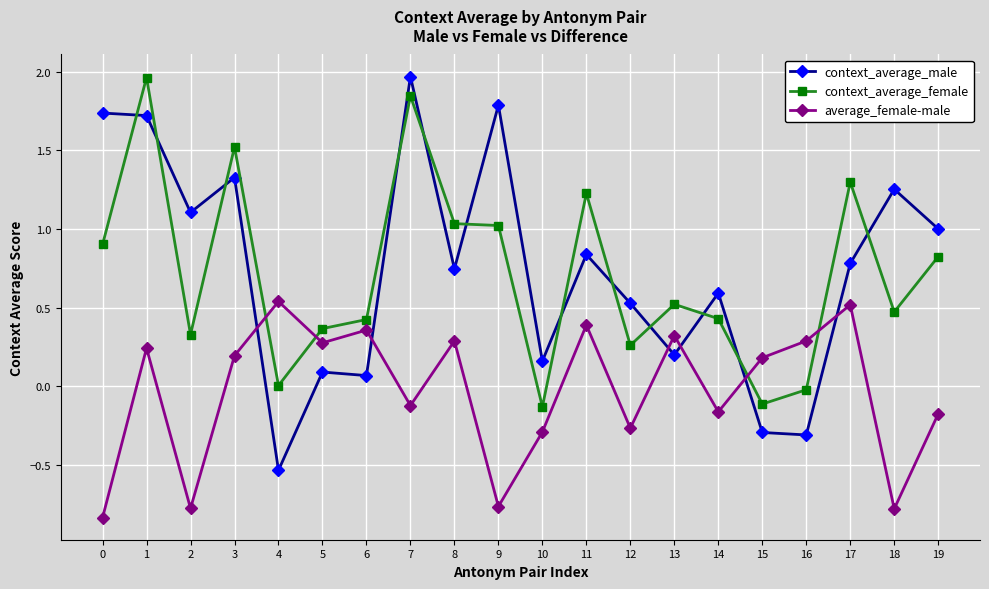

How many data points in average_female-male are above 0?

11